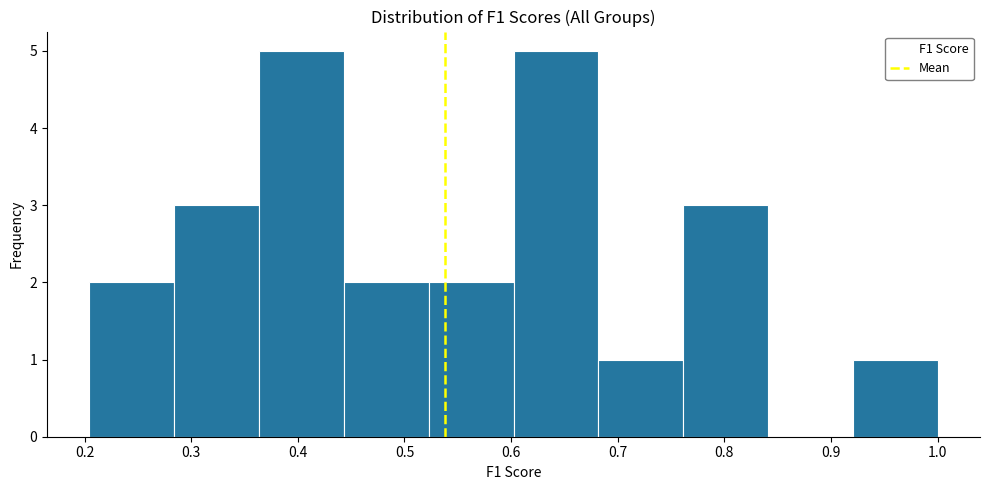

Reading left to right, list every bar in this chart as the range it spans on the x-axis followed by its height. Neither the bar edges nor the heights are printed on the chart, so give them approximately, as read against the axes.

0.20 to 0.28: 2
0.28 to 0.36: 3
0.36 to 0.44: 5
0.44 to 0.52: 2
0.52 to 0.60: 2
0.60 to 0.68: 5
0.68 to 0.76: 1
0.76 to 0.84: 3
0.84 to 0.92: 0
0.92 to 1.00: 1